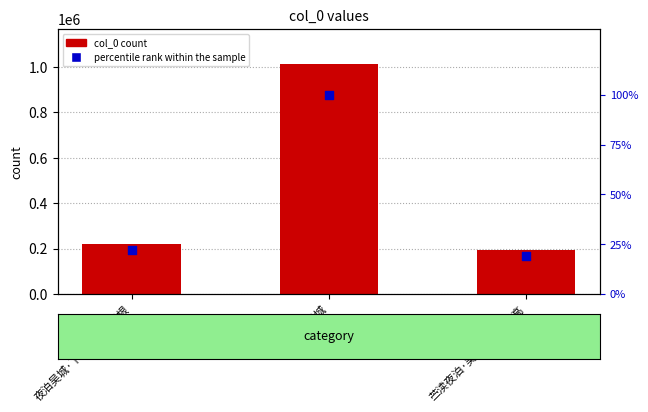

Which series contains the highest Y value?

col_0